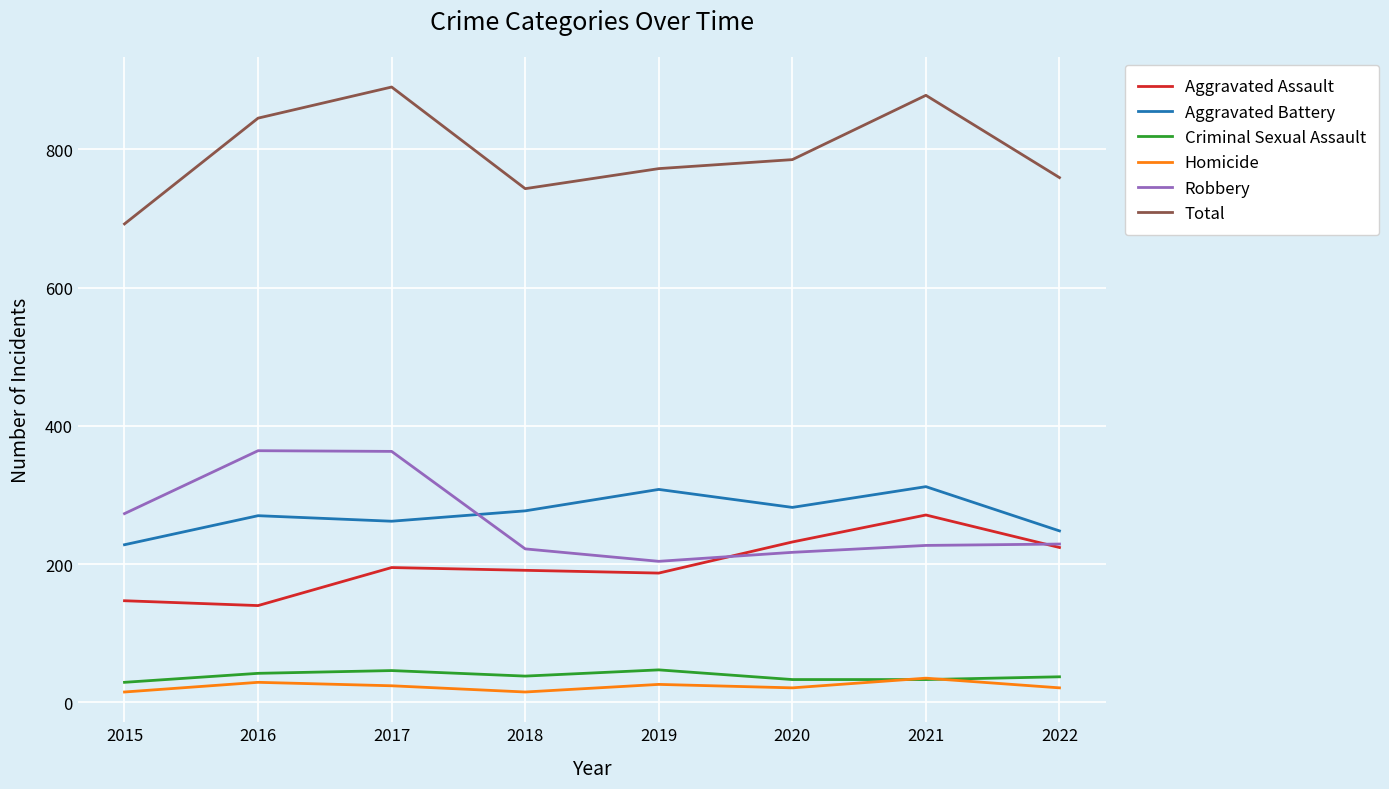

Rank the categories by Total value from lowest to highest.

2015, 2018, 2022, 2019, 2020, 2016, 2021, 2017